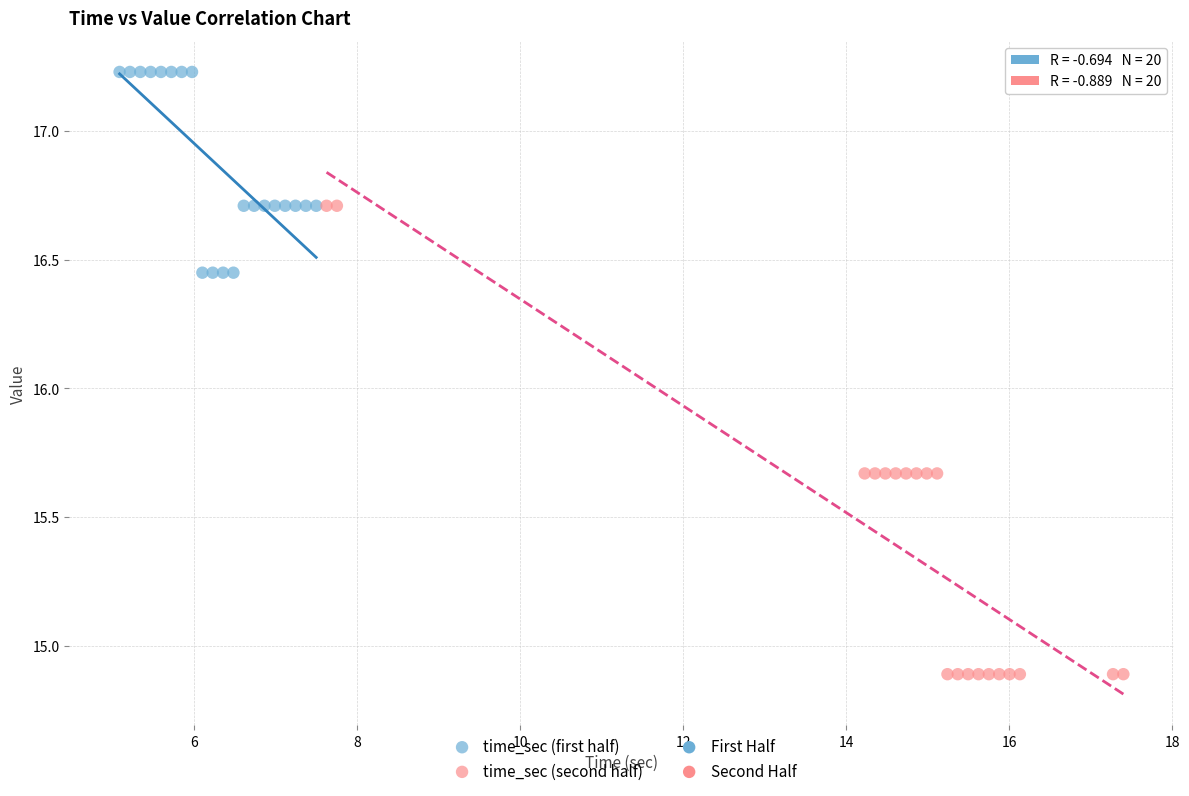

Which series reaches the maximum Y coordinate?

time_sec (first half)